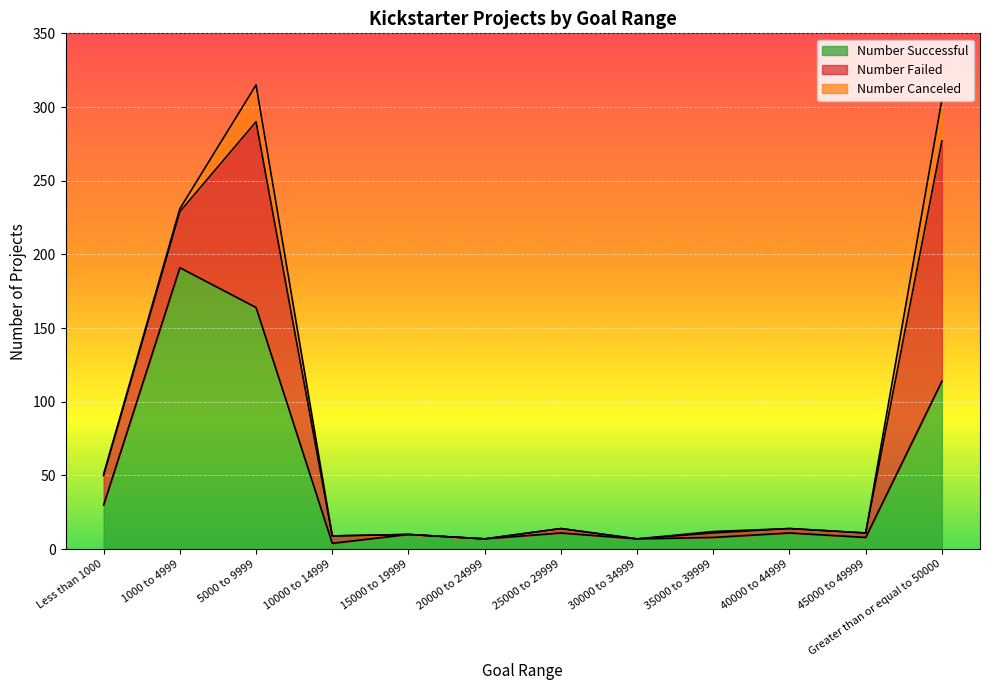

True or false: Number Canceled has more than 1 interior local peaks.

True